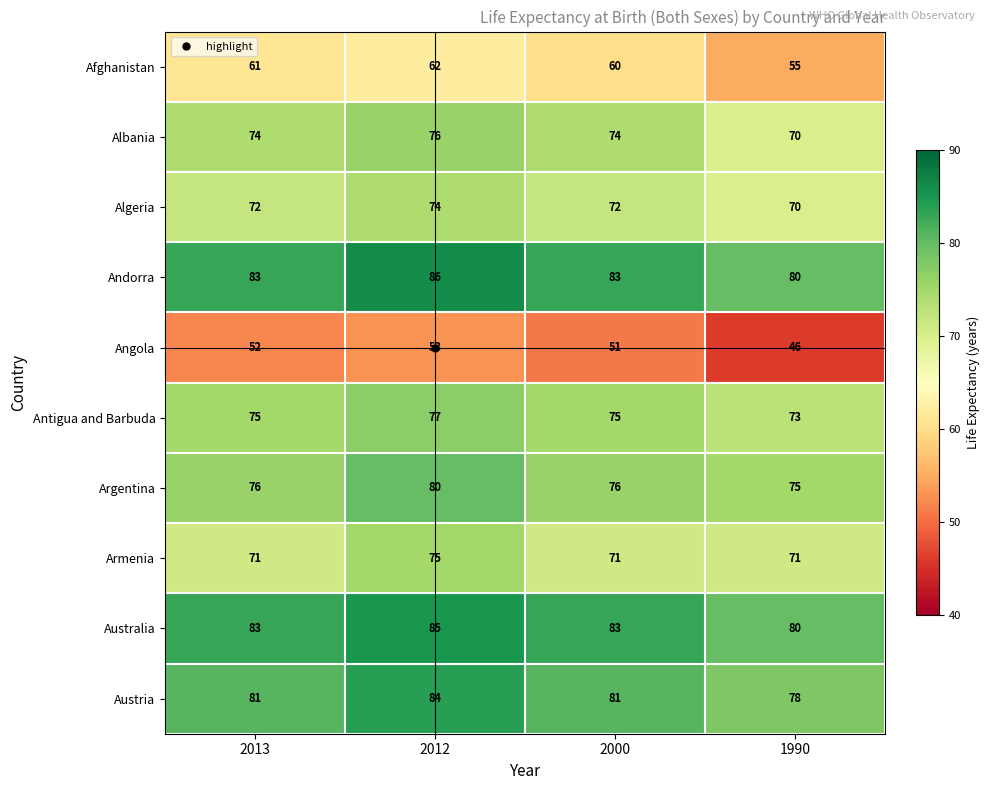

What is the spread (max minus min) of values at 2012?

33